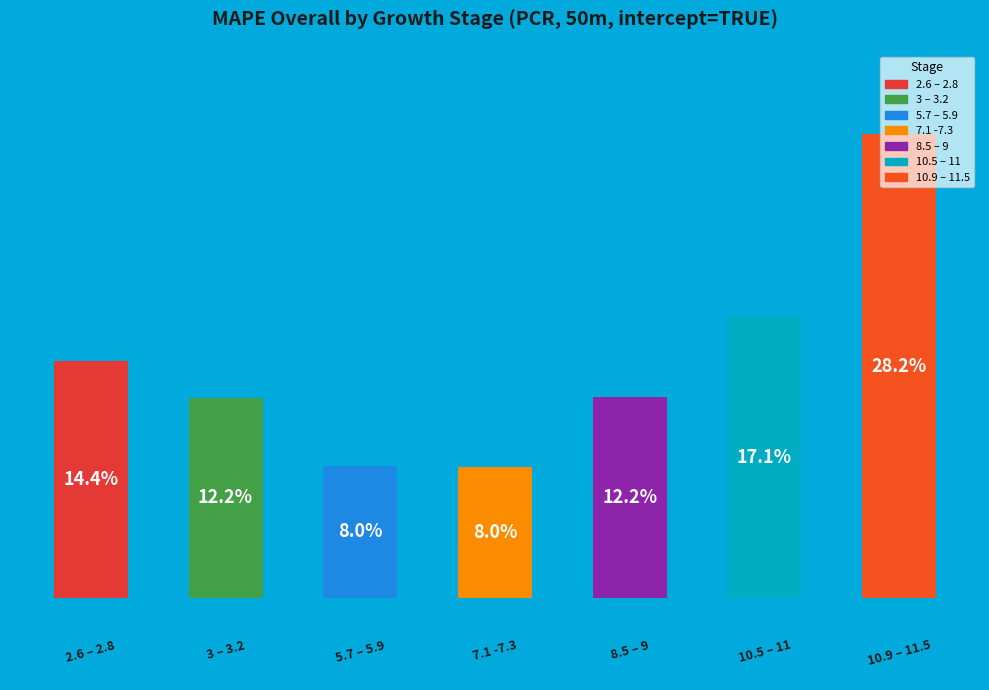

How many bars are there in total?

7